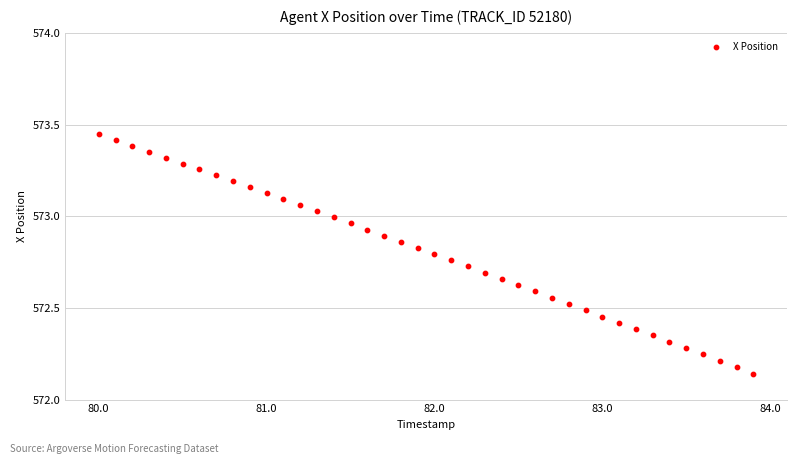

What is the range of X values (max minus min)?

3.9